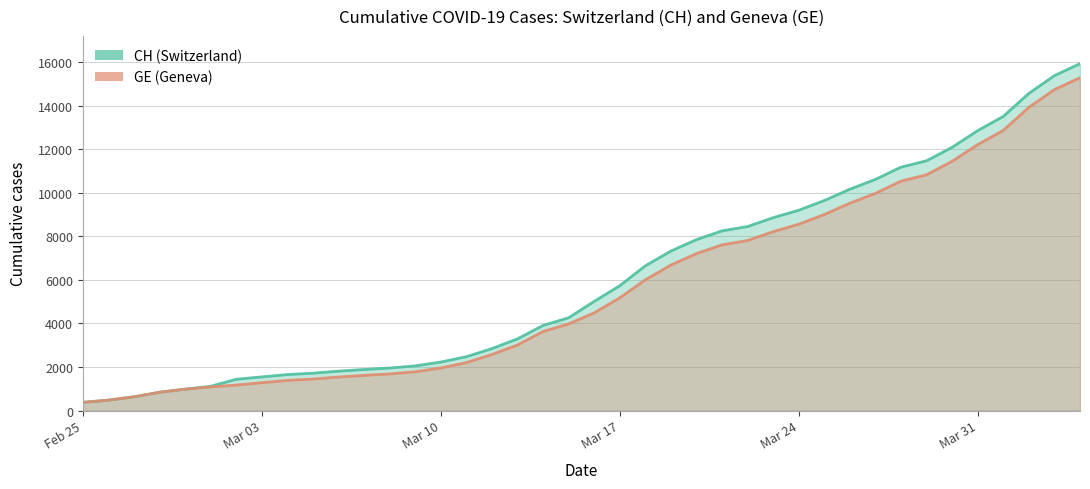

What is the minimum value shown in the chart?

375